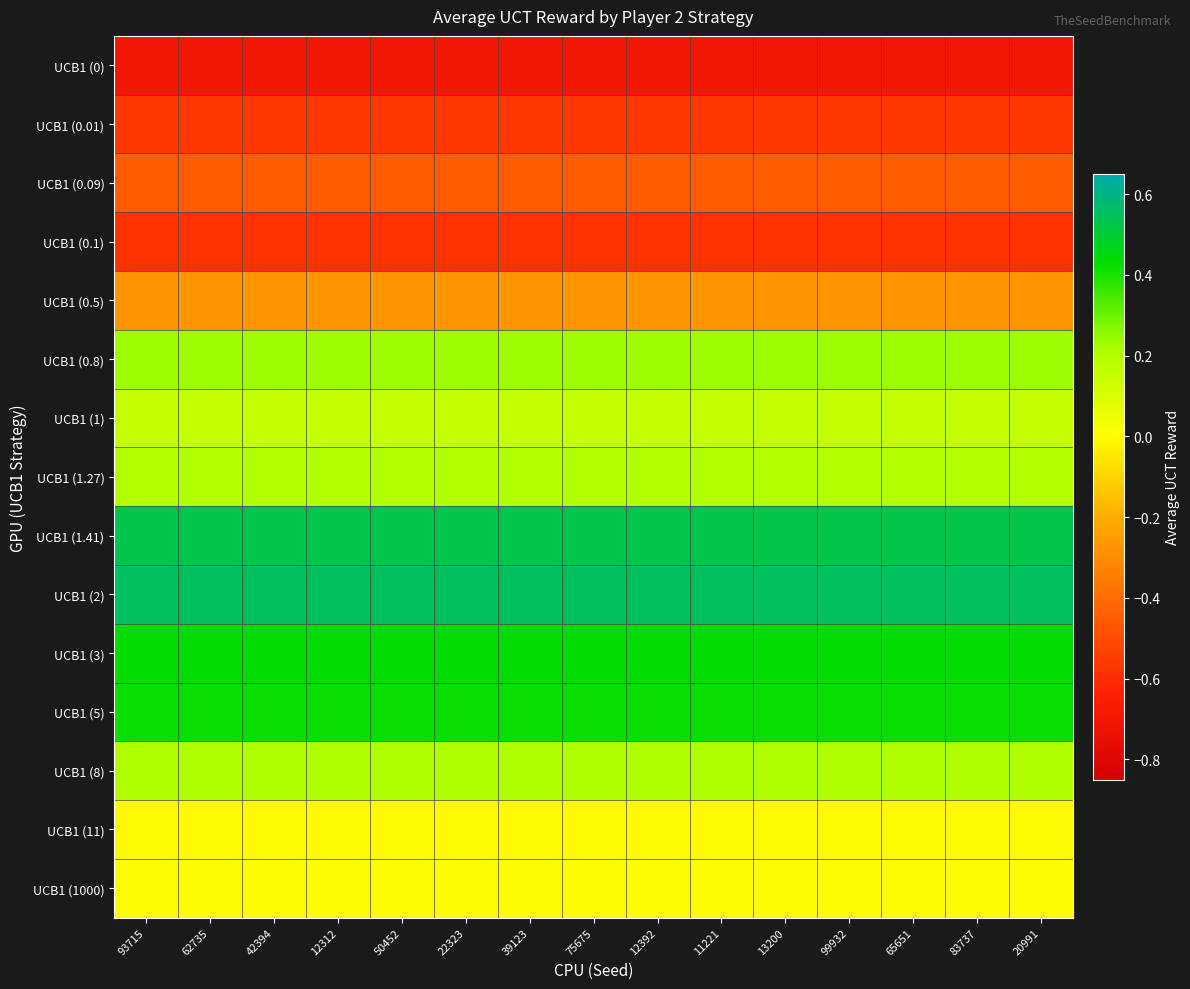

What is the greatest value displayed?

0.6